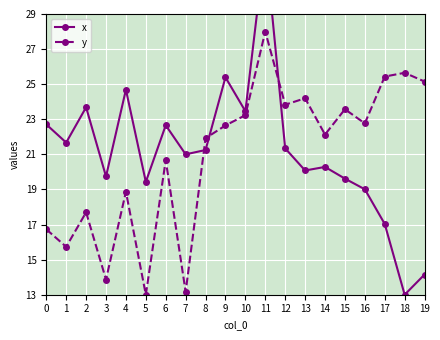

What is the value of the y point at the 12th from the left?

28.0